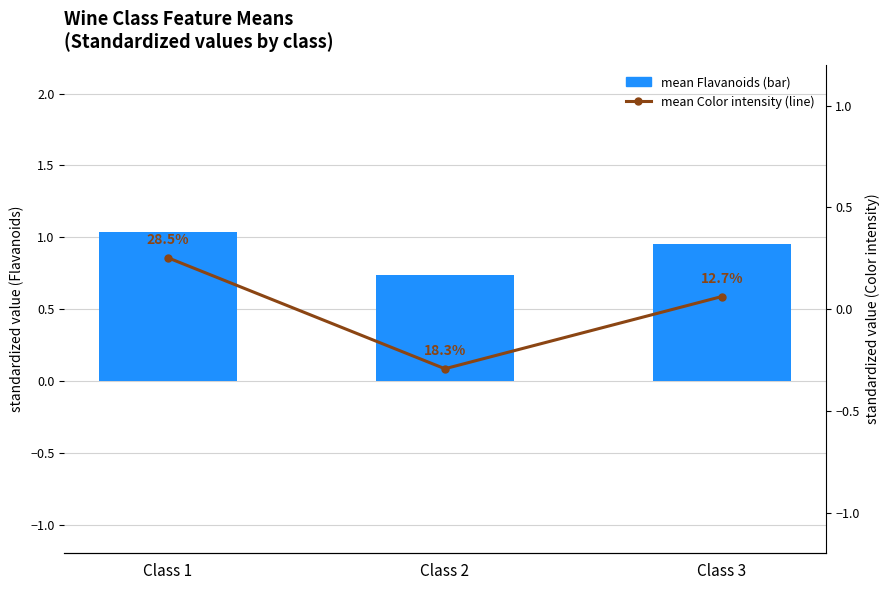

Which label corresponds to the smallest value in the chart?

Class 2